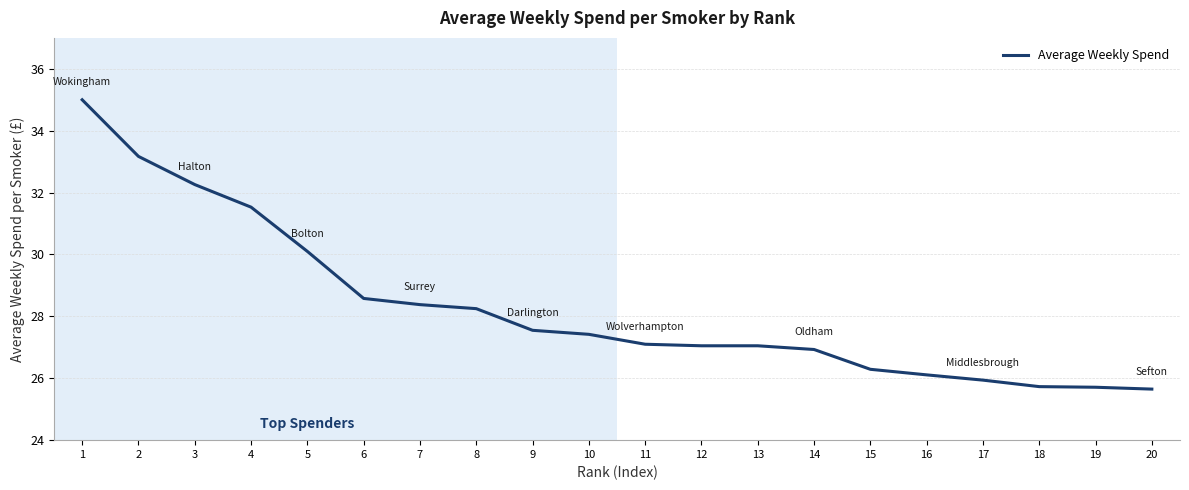

What is the change in value from 5 to 15?

-3.8